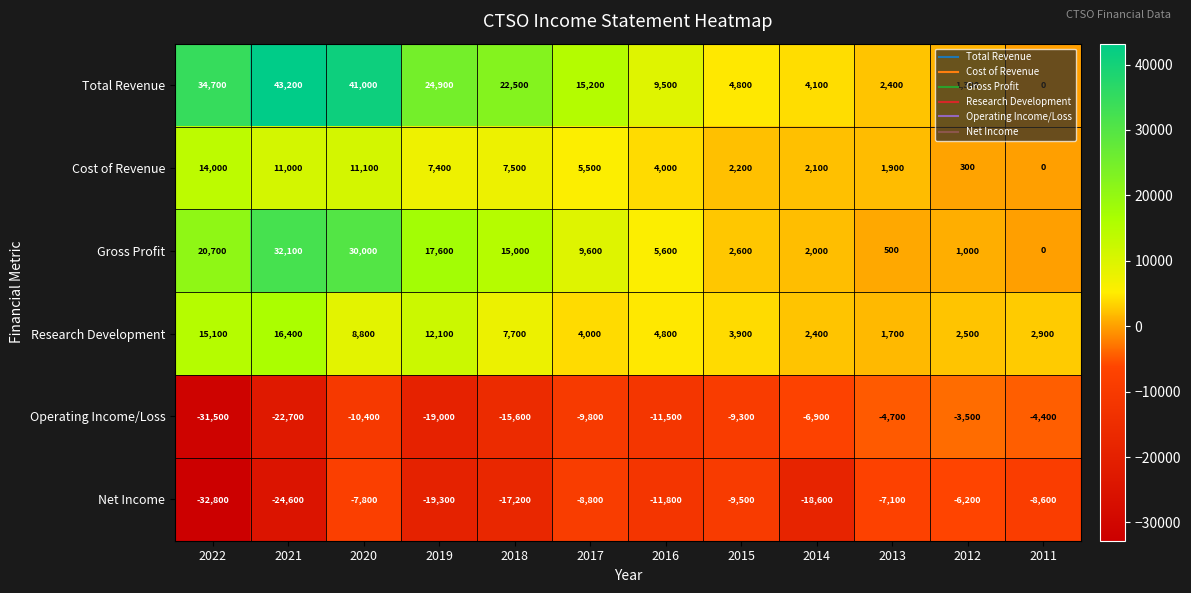

Which category has the highest value across all series?

2021